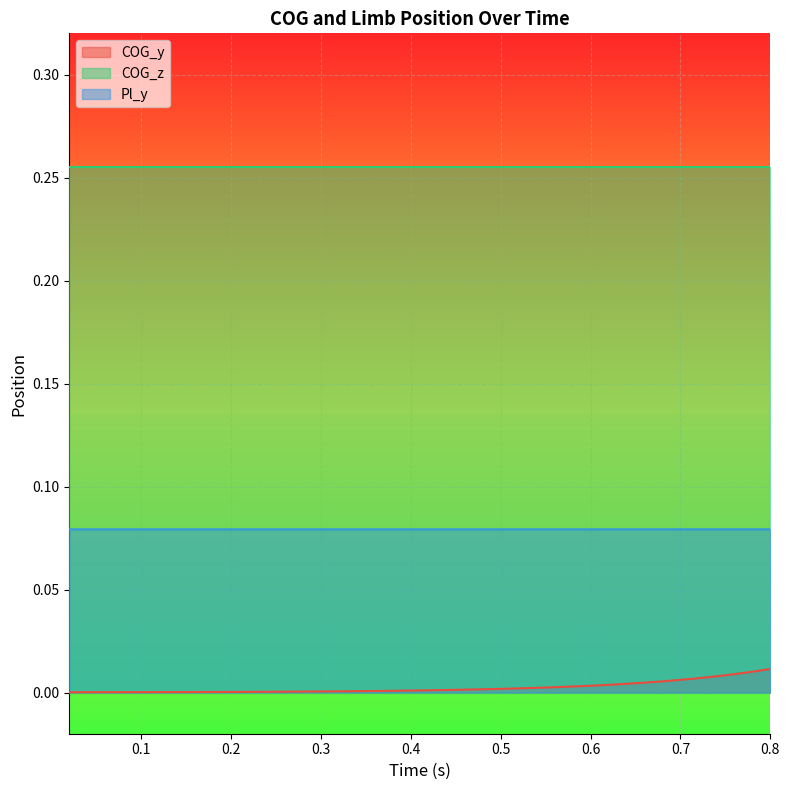

How many lines are shown in the chart?

3